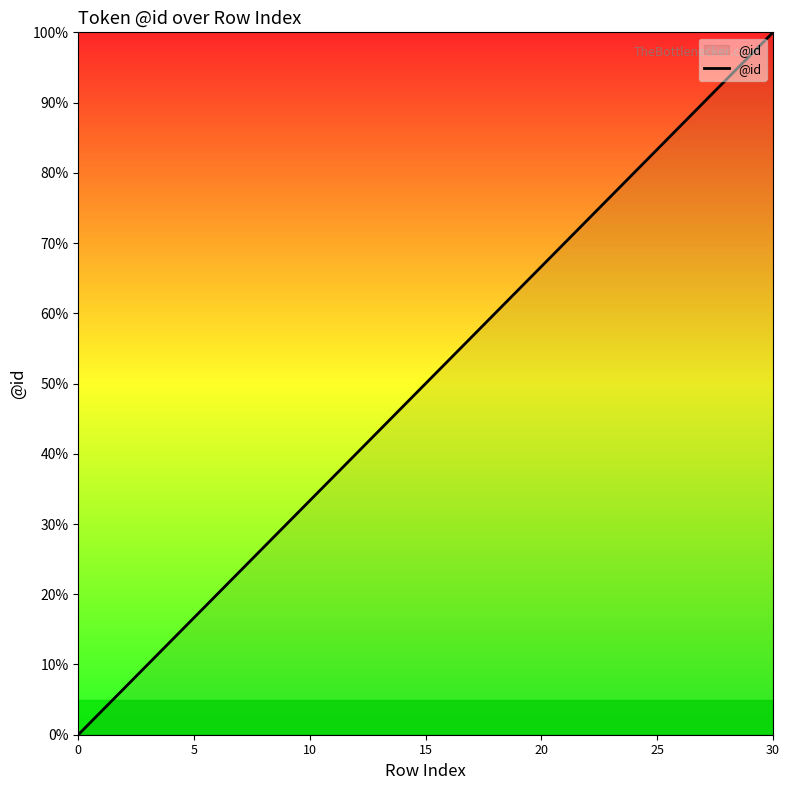

Does the chart display data point markers on the line(s)?

No